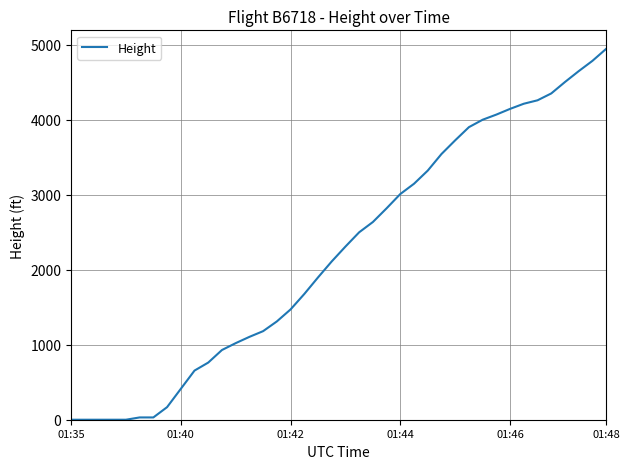

Does the chart display data point markers on the line(s)?

No